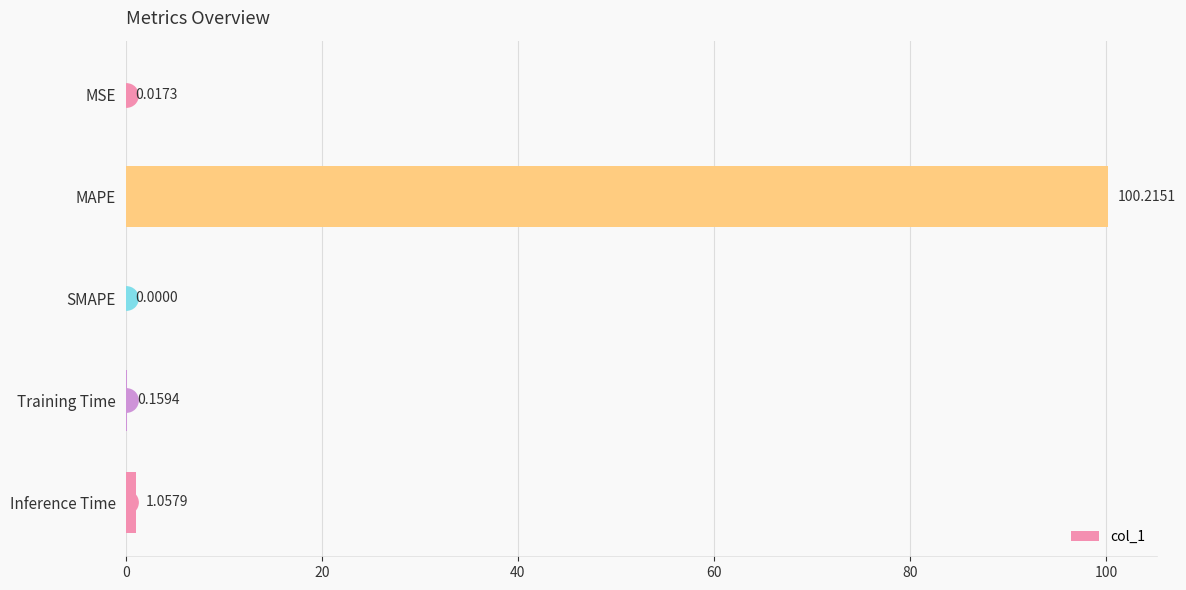

Which label corresponds to the largest value in the chart?

MAPE